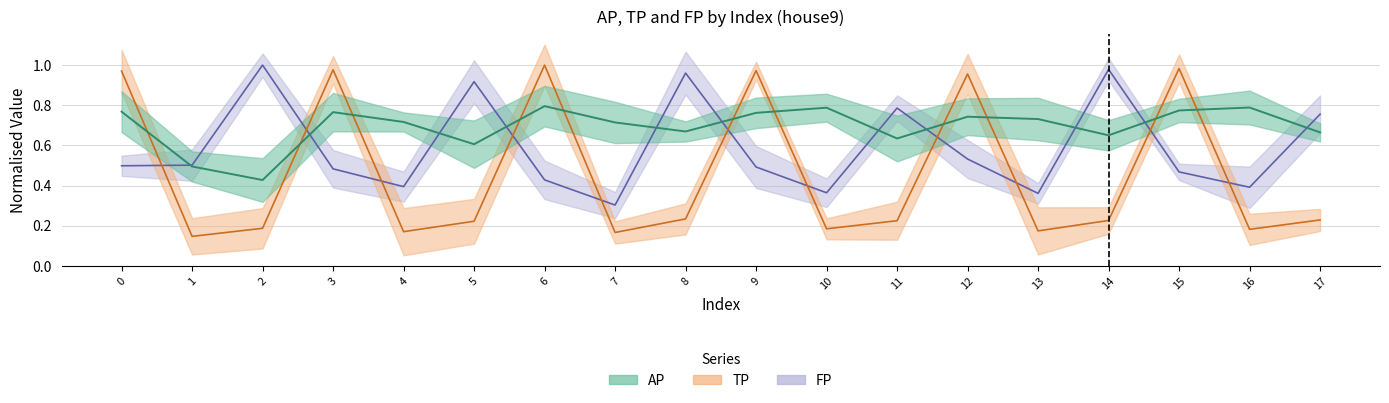

Rank the series at 10 from highest to lowest value.

AP, FP, TP